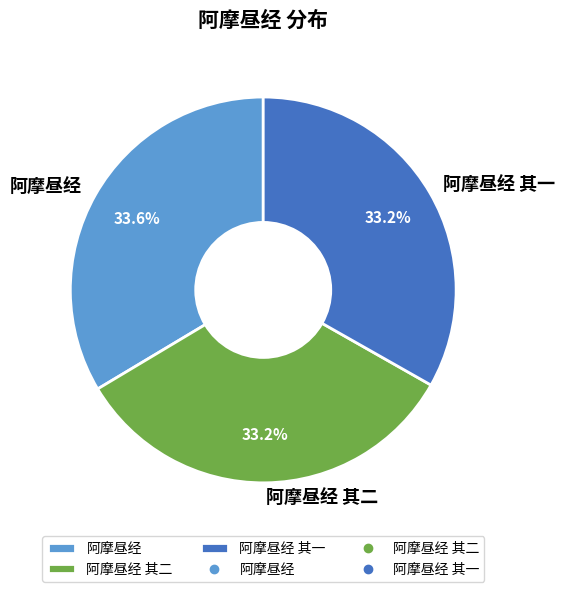

Approximately how many times larger is the value at 阿摩昼经 其二 compared to 阿摩昼经?

1.0